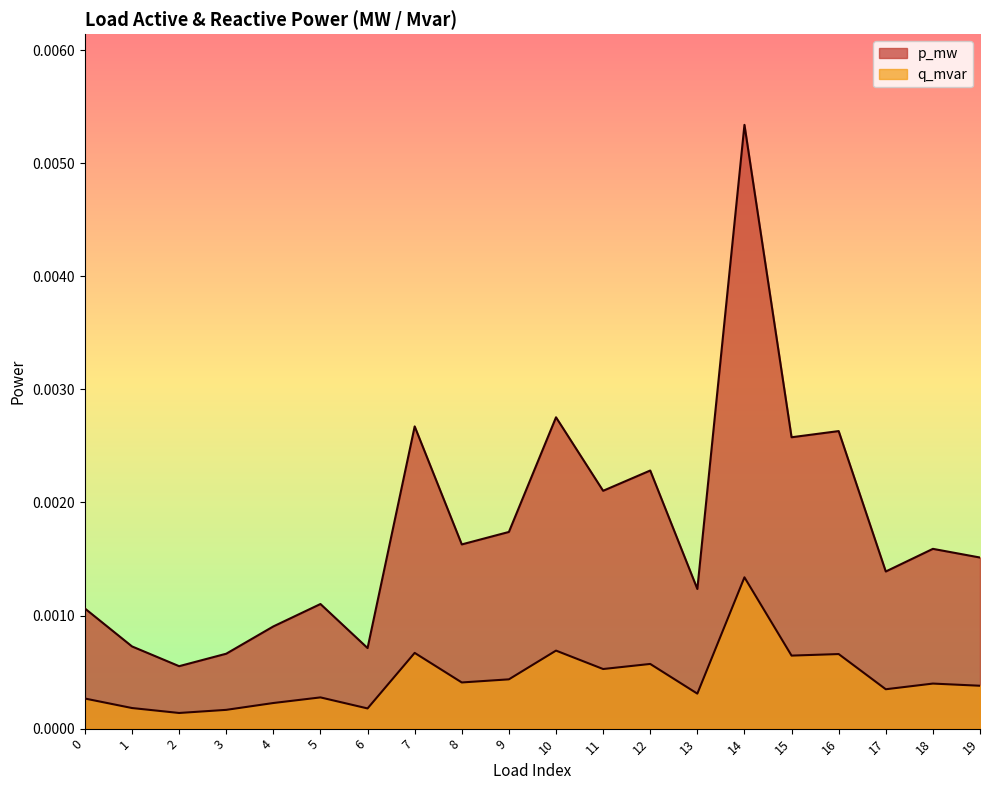

Is it true that q_mvar equals 0.0 at 3?

False